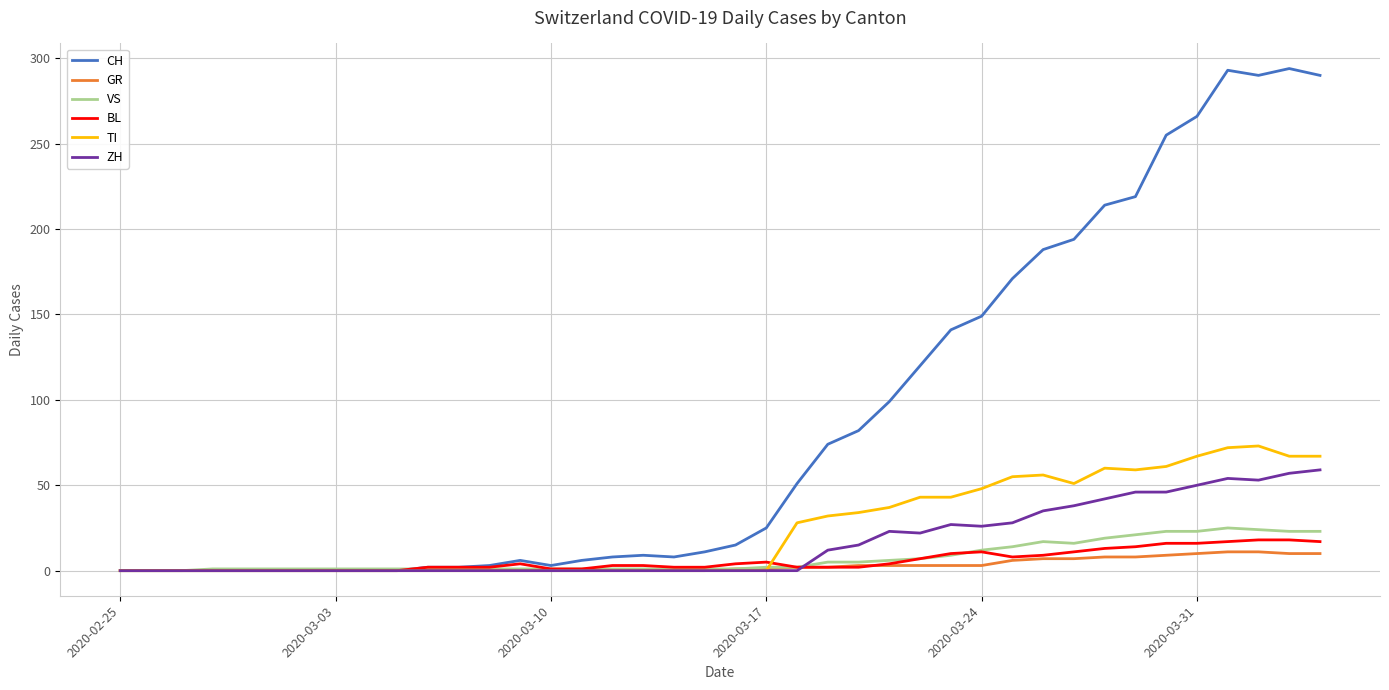

List the series in order of their peak value, highest first.

CH, TI, ZH, VS, BL, GR